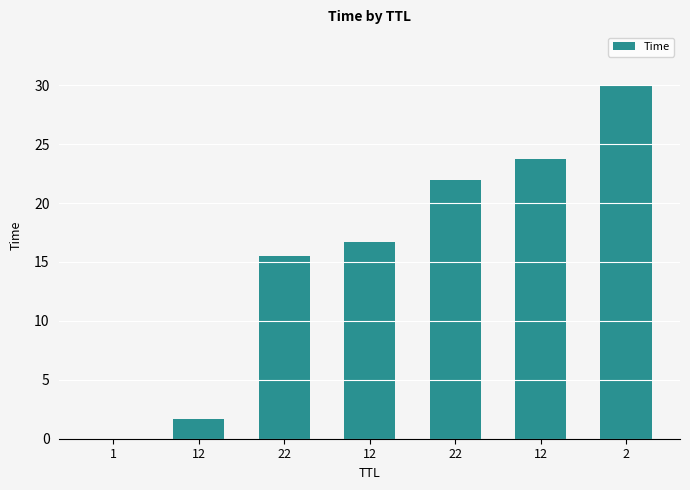

Reading left to right, extract all data points from this chart.

0.0	1.6	15.5	16.7	22.0	23.7	30.0